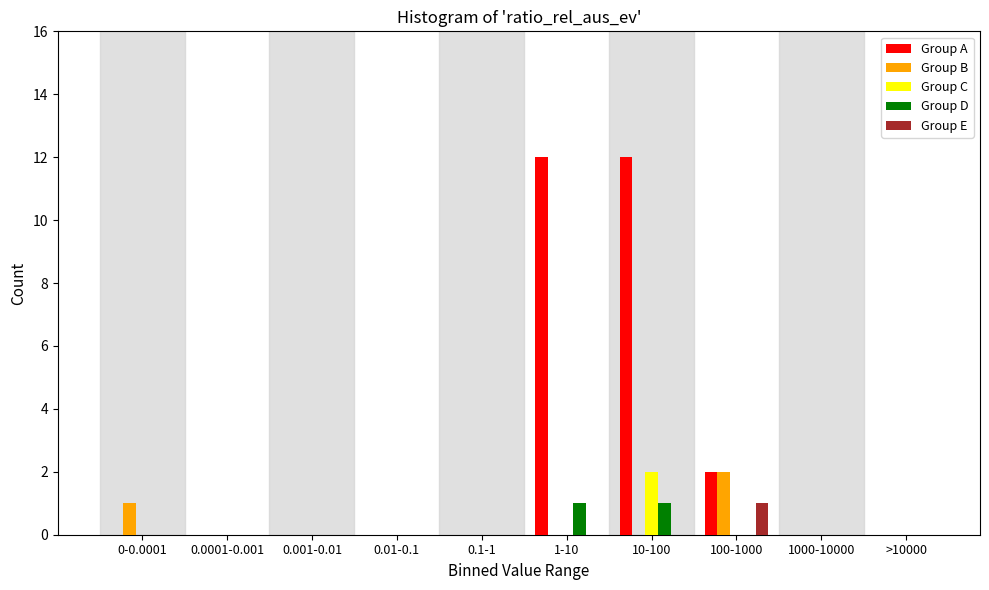

At which label is Group A closest to 6?

100-1000